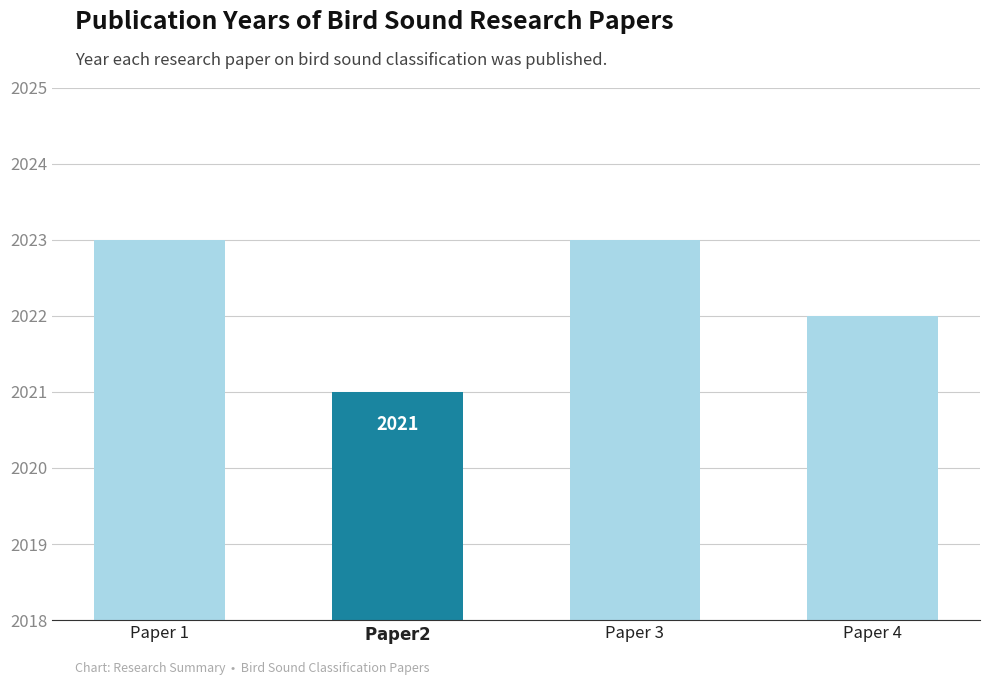

Reading left to right, list all the values displayed in this chart.

Paper 1=2023	$\bf{Paper 2}$=2021	Paper 3=2023	Paper 4=2022